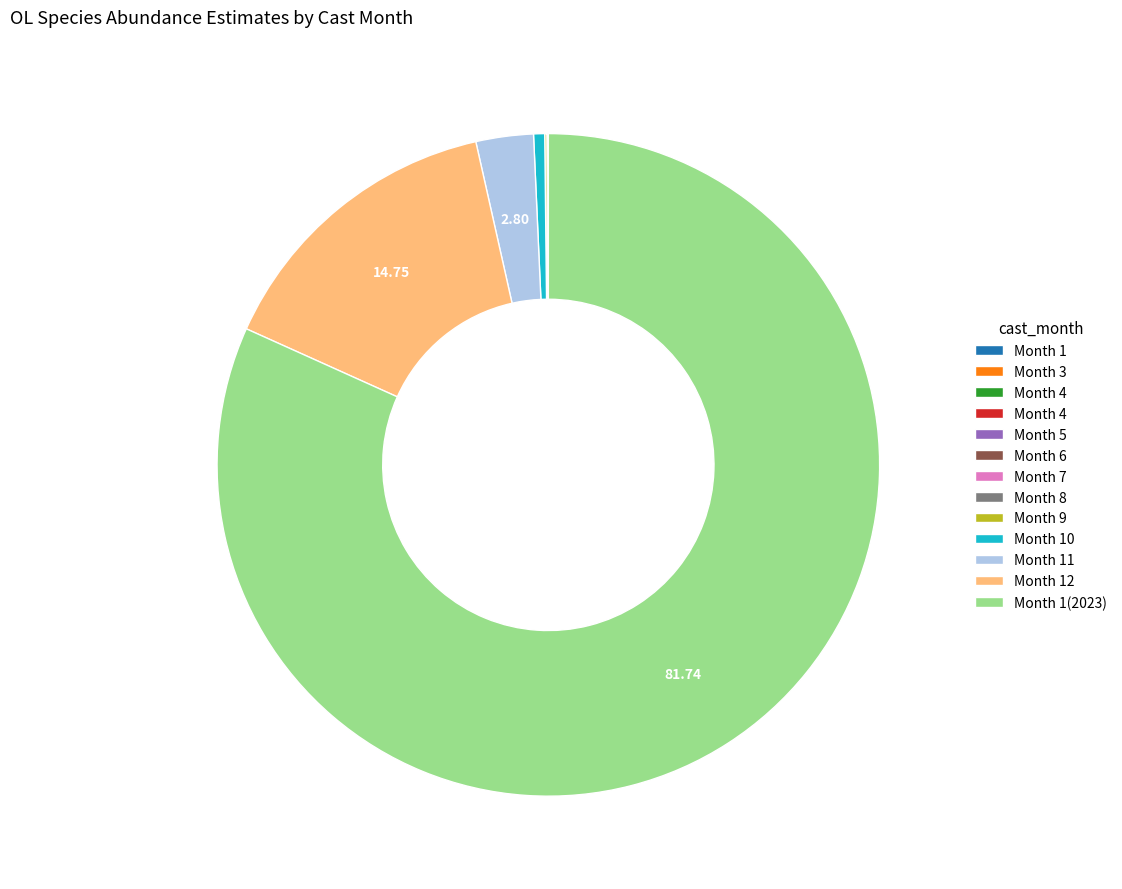

Is there any slice that represents more than half of the pie?

Yes